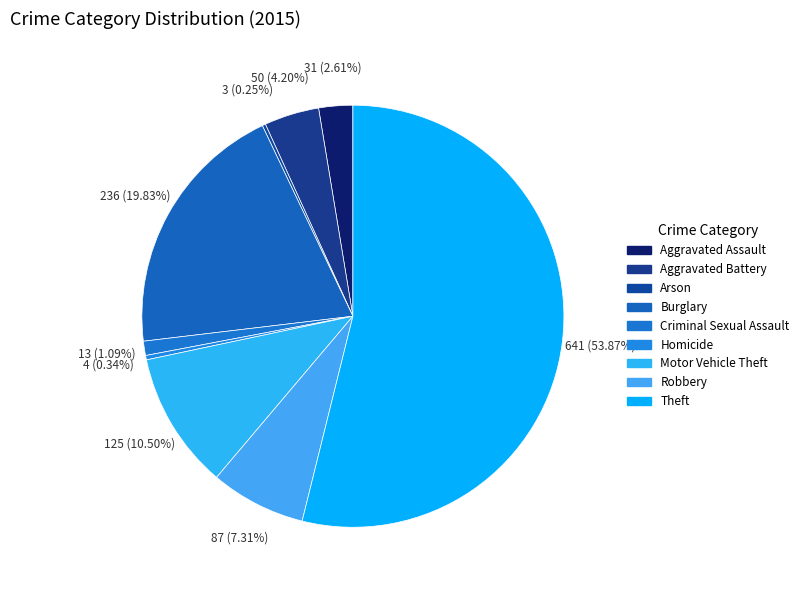

What percentage is the Burglary slice, to the nearest percent?

20%